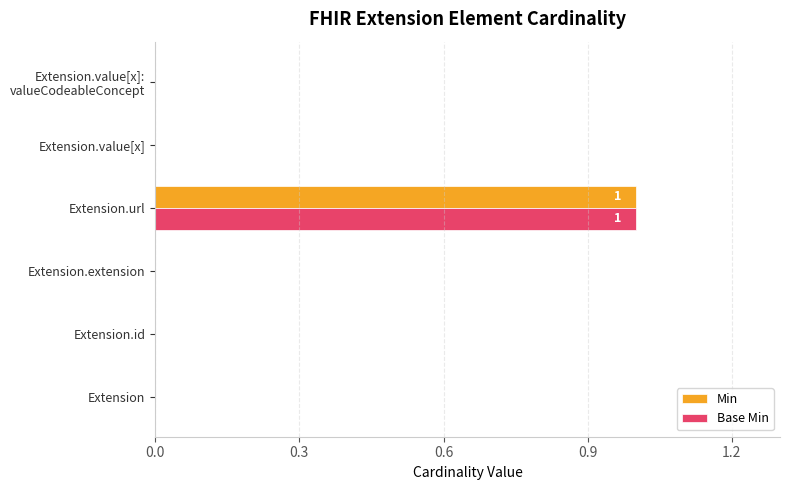

True or false: Base Min has a value of 1 at Extension.url.

True